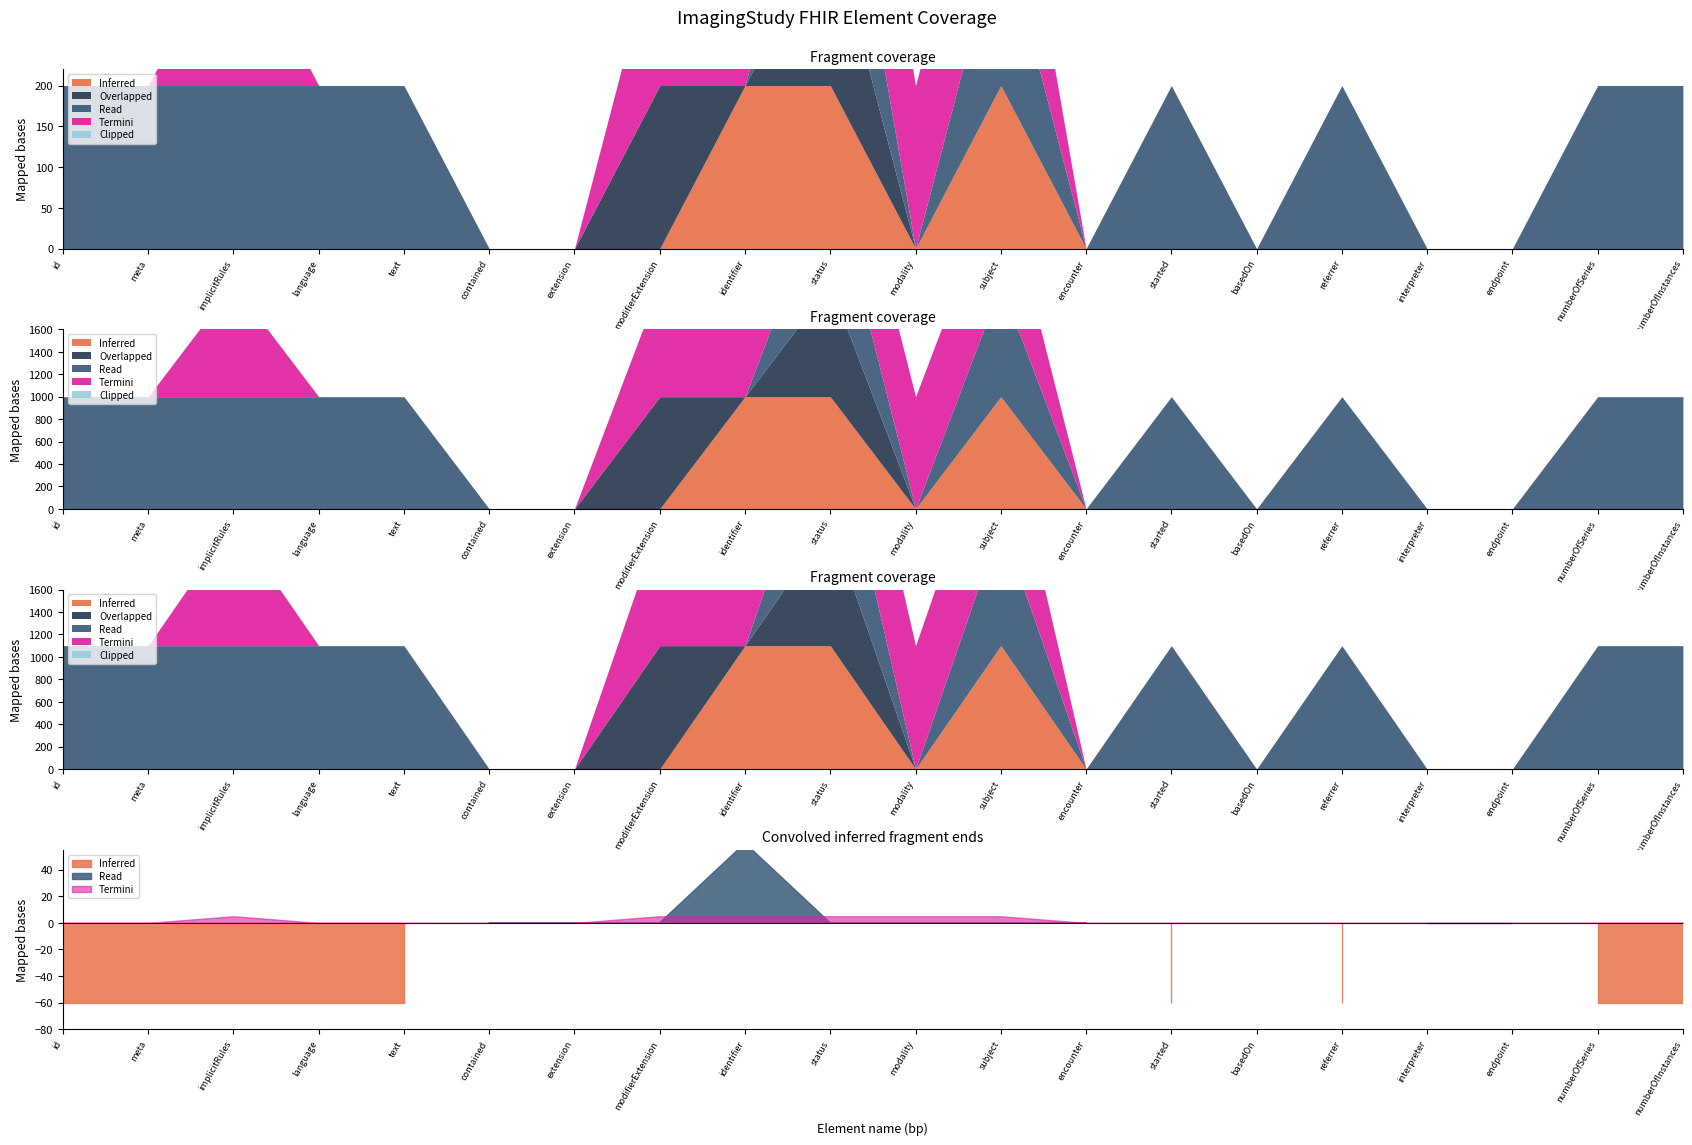

Does the chart display data point markers on the line(s)?

No